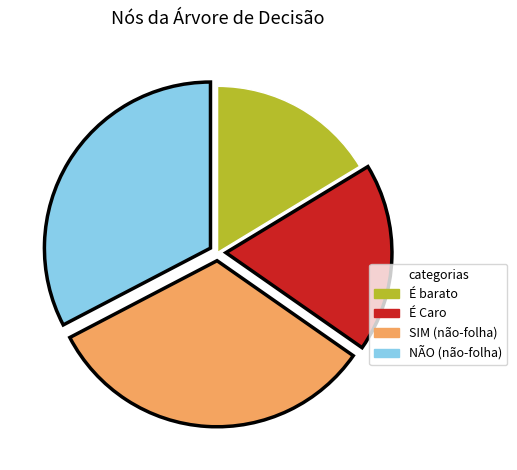

Is the sum of É barato and SIM (não-folha) greater than half?

No